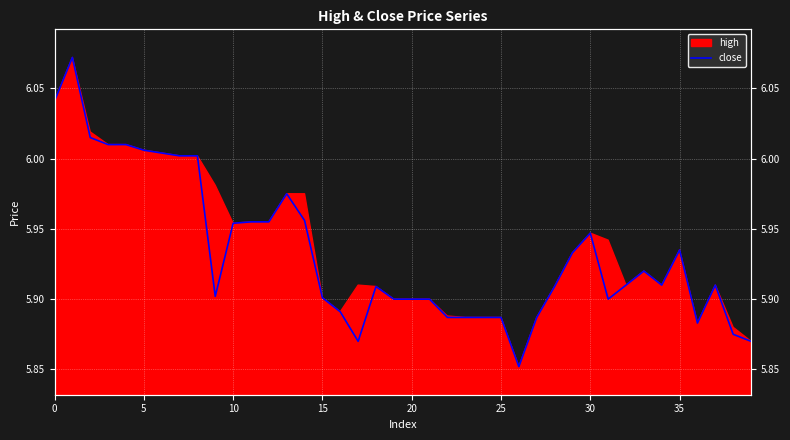

What is the average value?

5.9